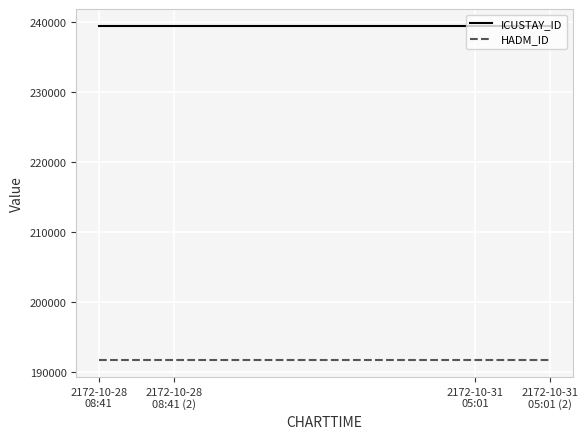

List the labels in order of HADM_ID value, smallest first.

2172-10-28
08:41, 2172-10-28
08:41 (2), 2172-10-31
05:01, 2172-10-31
05:01 (2)